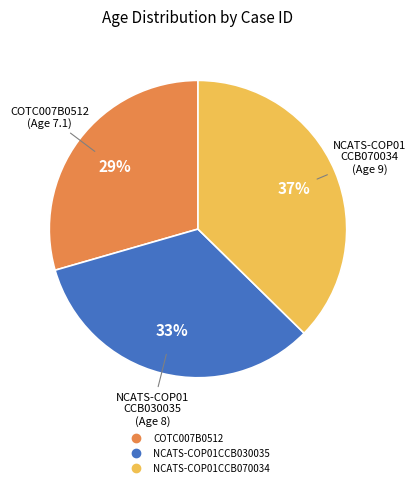

What is the smallest slice in the pie chart?

COTC007B0512